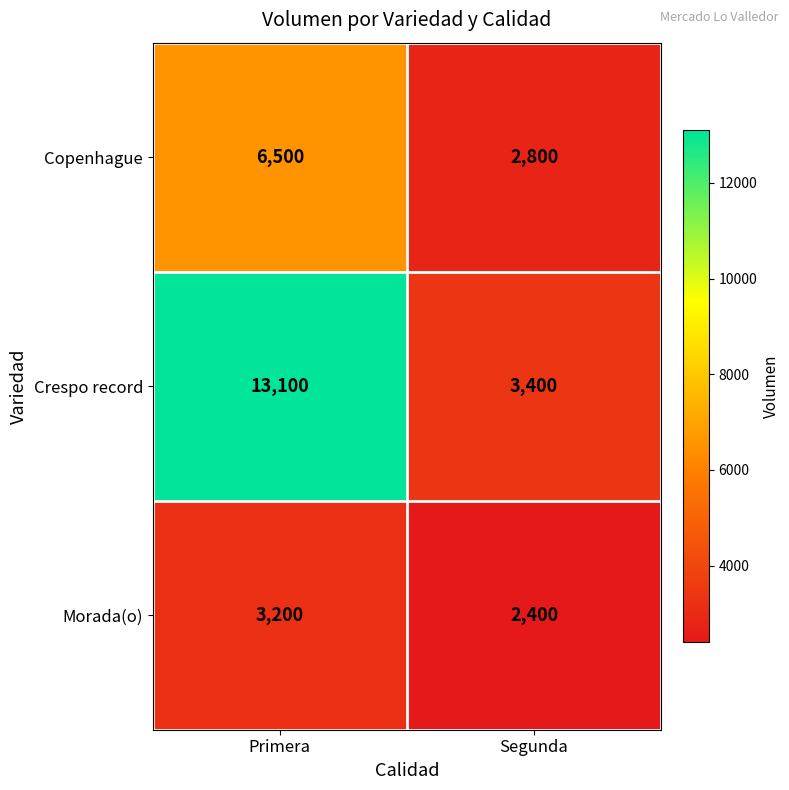

Is it true that Morada(o) equals 3200 at Primera?

True